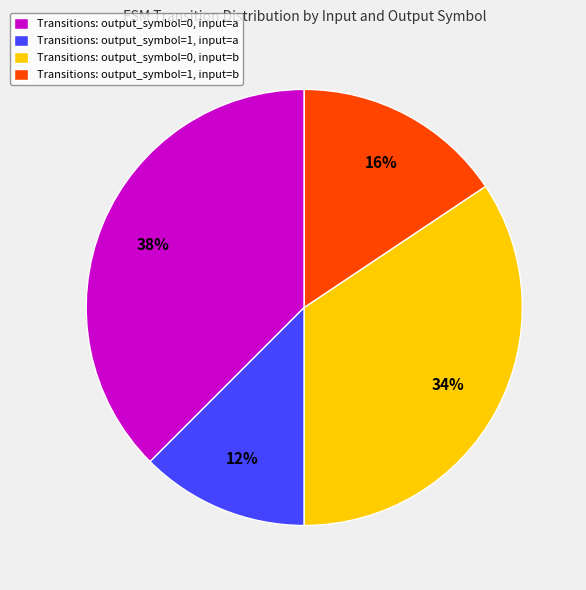

Between Transitions: output_symbol=0, input=b and Transitions: output_symbol=1, input=b, which is larger?

Transitions: output_symbol=0, input=b